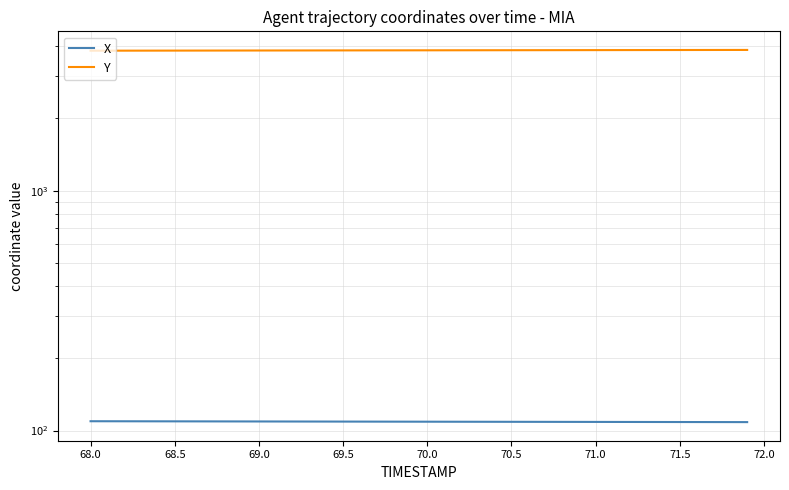

What are all the series names shown in the legend?

X, Y